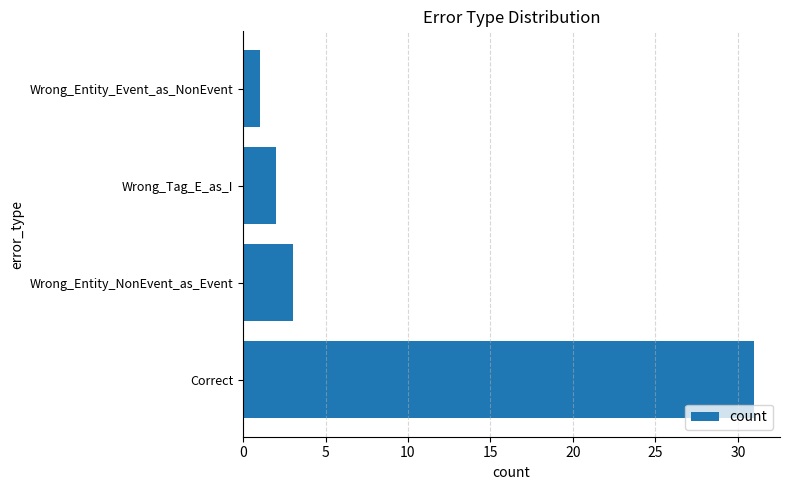

What is the sum of all values?

37